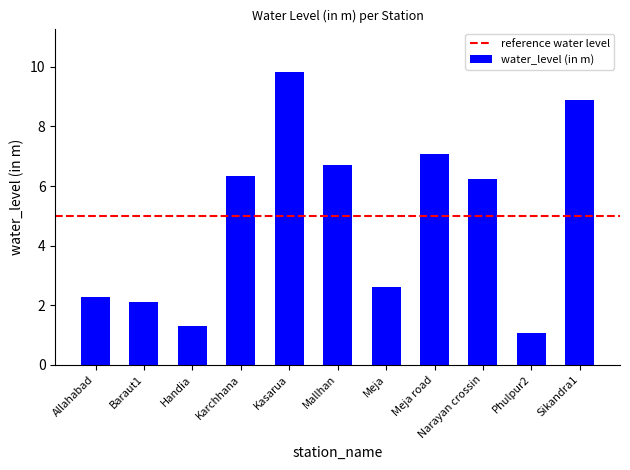

What is the maximum value shown in the chart?

9.8